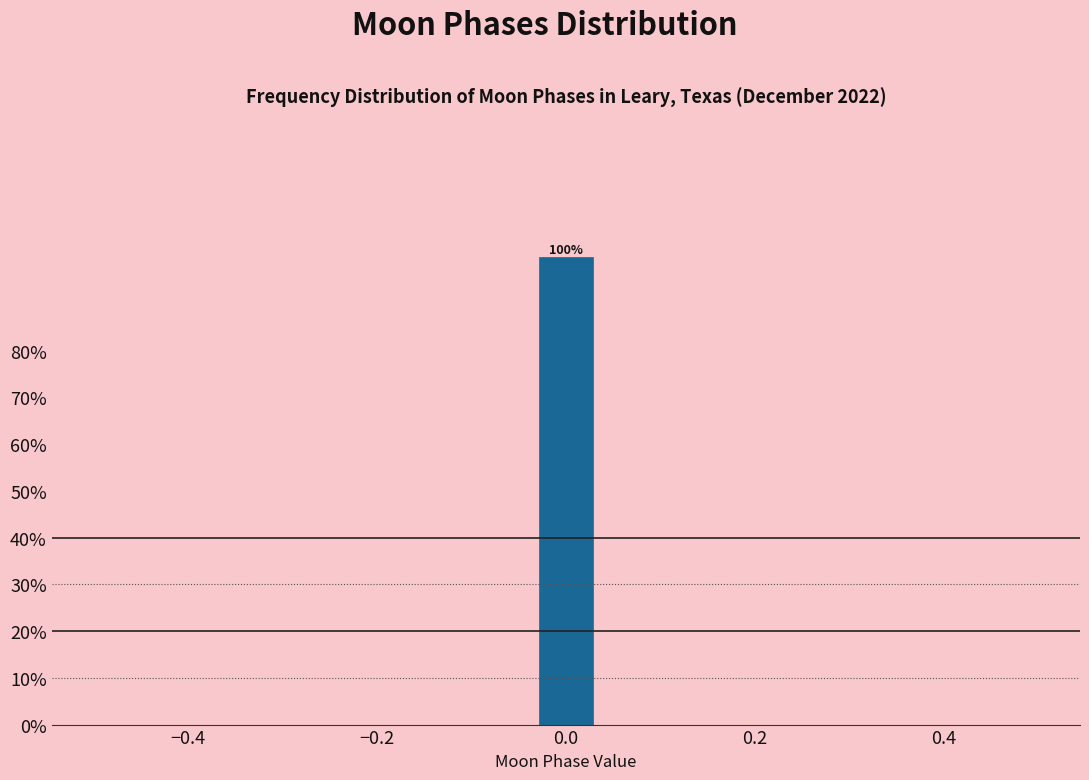

Around what value on the x-axis is the tallest bar? Give the approximate position of its centre, as read against the axis.

0.00